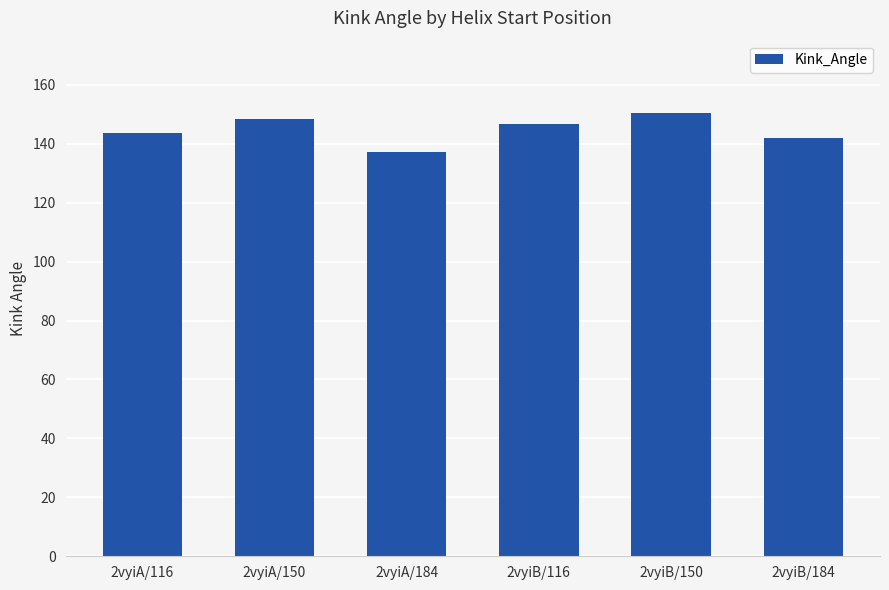

How many categories are shown in the chart?

6